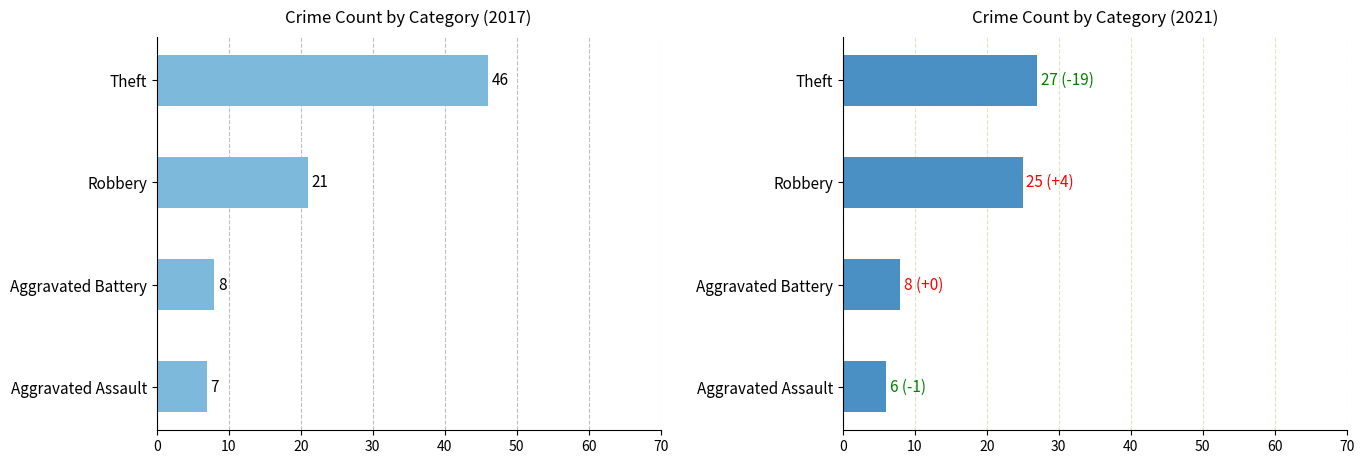

What is the sum of the 2021 values at Theft and Robbery?

52